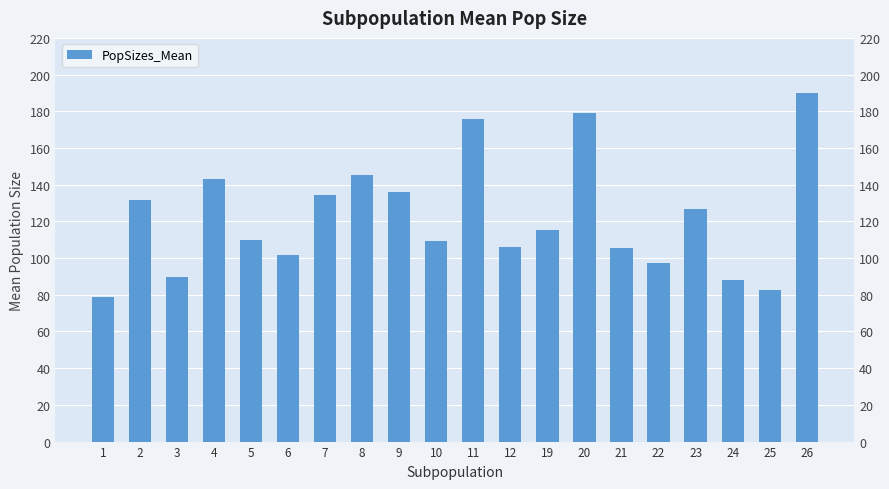

Which label corresponds to the smallest value in the chart?

1